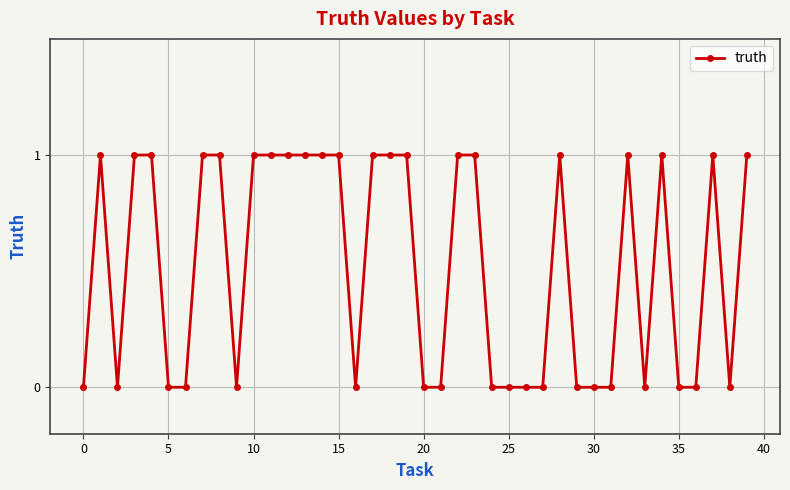

What is the value of the 23rd point from the left?

1